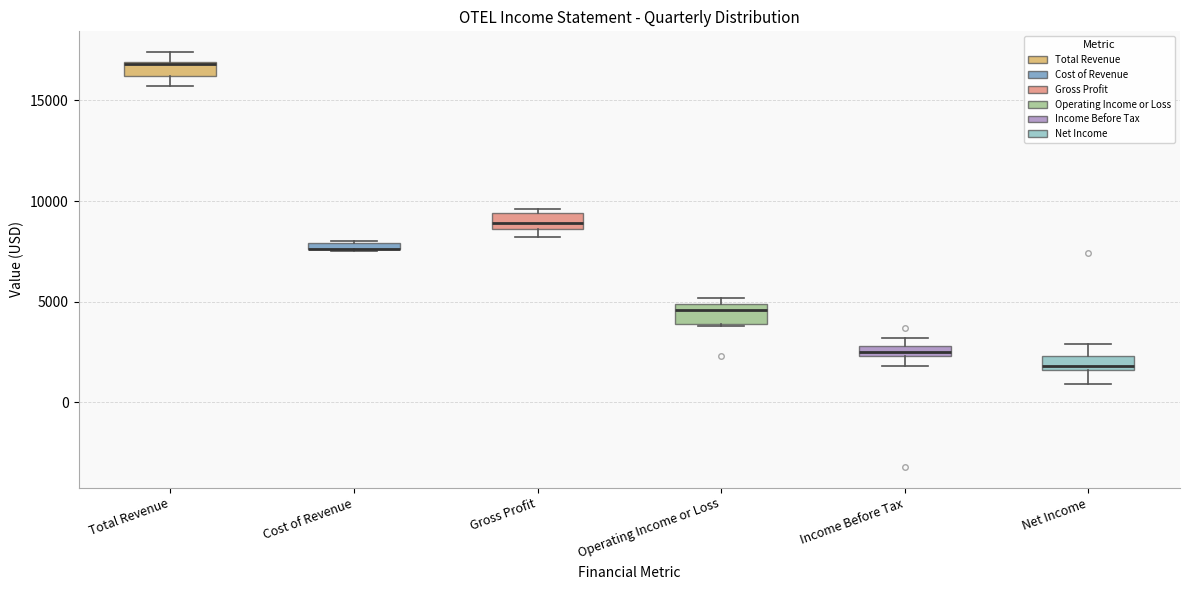

Where is the upper edge of the box for Net Income on the y-axis? The values are not printed on the chart, so give them approximately, as read against the axis.

2500